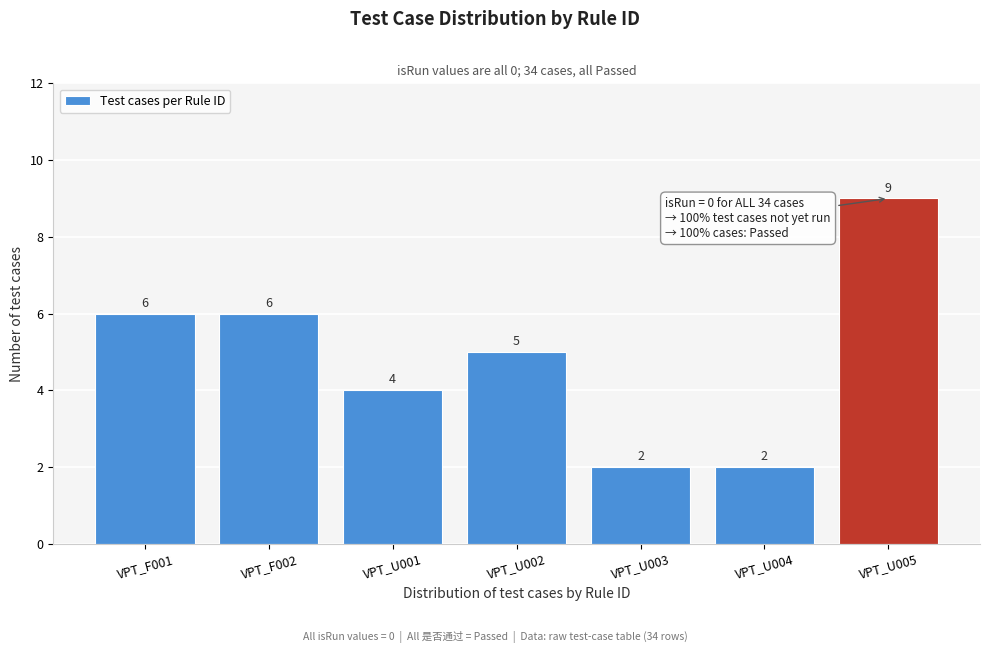

Reading right to left, what are all the values shown in this chart?

9	2	2	5	4	6	6